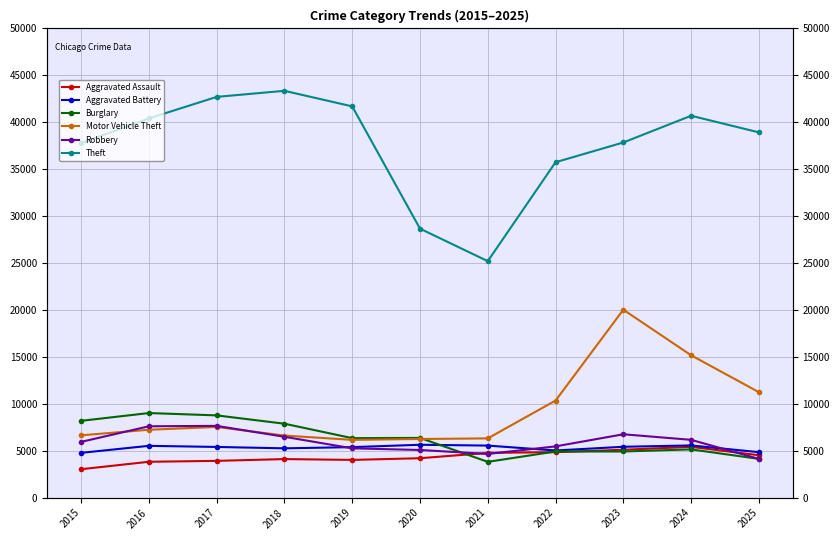

At which category is the sum across all series the highest?

2023